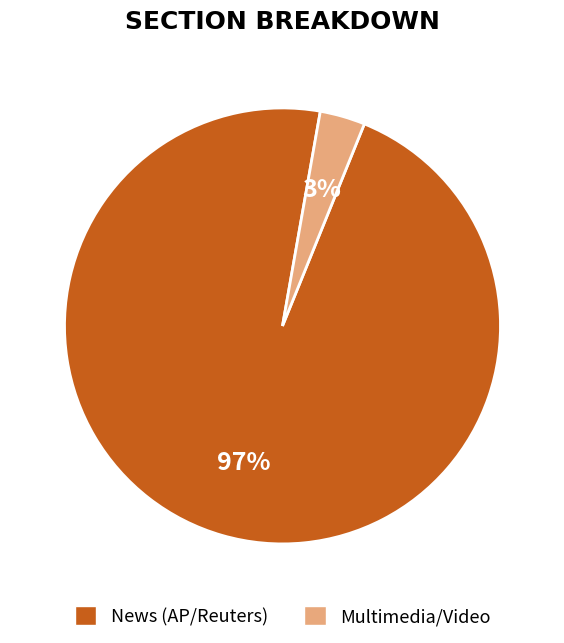

Is there a majority slice in this chart?

Yes